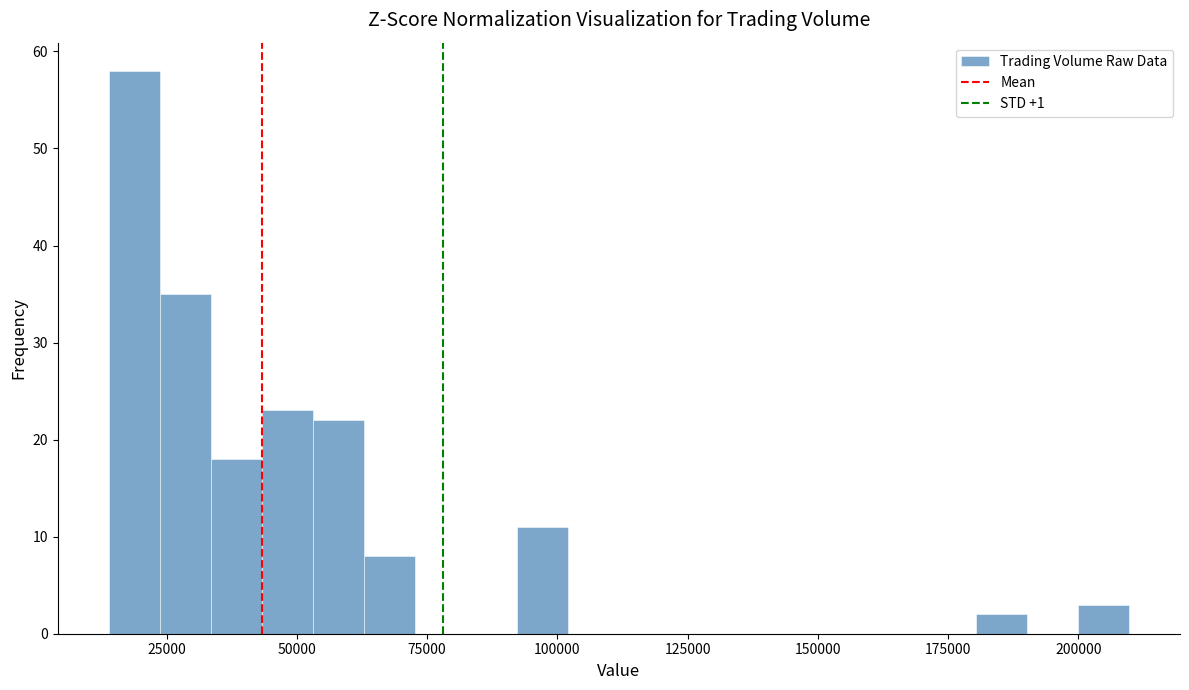

Read against the x-axis, roughly where is the centre of the tallest bar?

20000